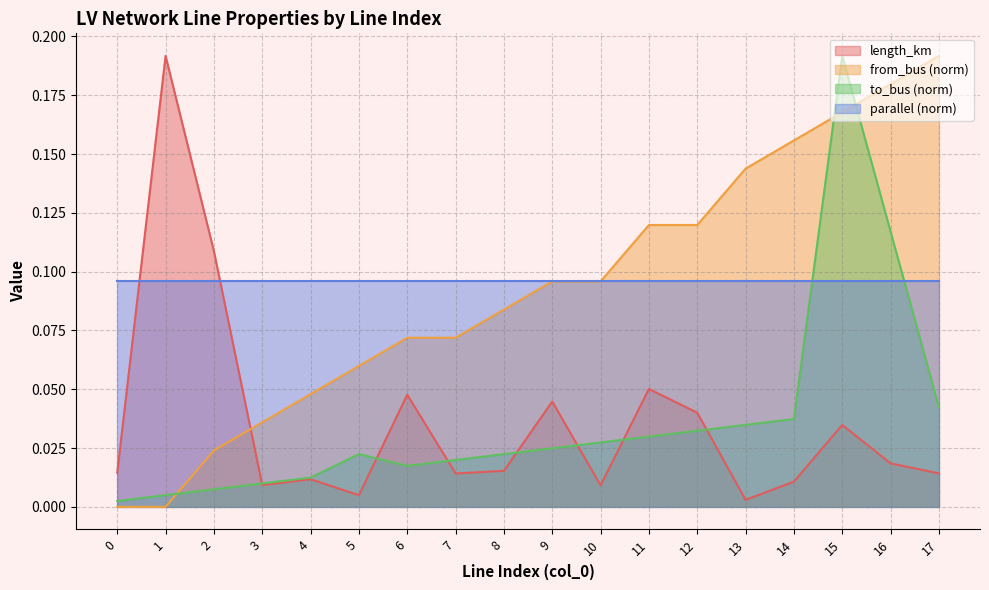

At 5, list the series in order from smallest to largest.

length_km, to_bus (norm), from_bus (norm), parallel (norm)